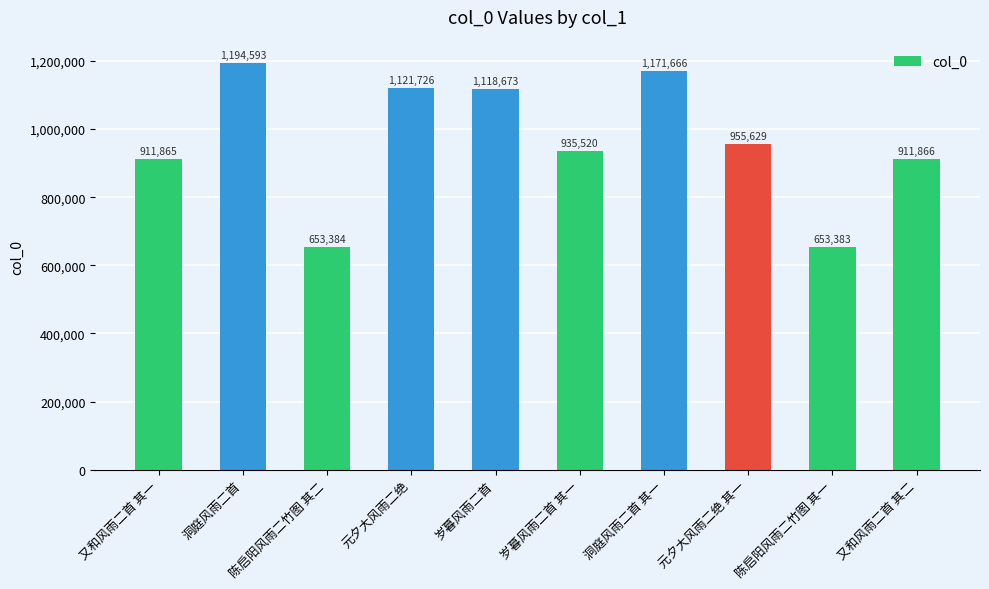

Rank the categories by value from highest to lowest.

洞庭风雨二首, 洞庭风雨二首 其一, 元夕大风雨二绝, 岁暮风雨二首, 元夕大风雨二绝 其一, 岁暮风雨二首 其一, 又和风雨二首 其二, 又和风雨二首 其一, 陈启阳风雨二竹图 其二, 陈启阳风雨二竹图 其一